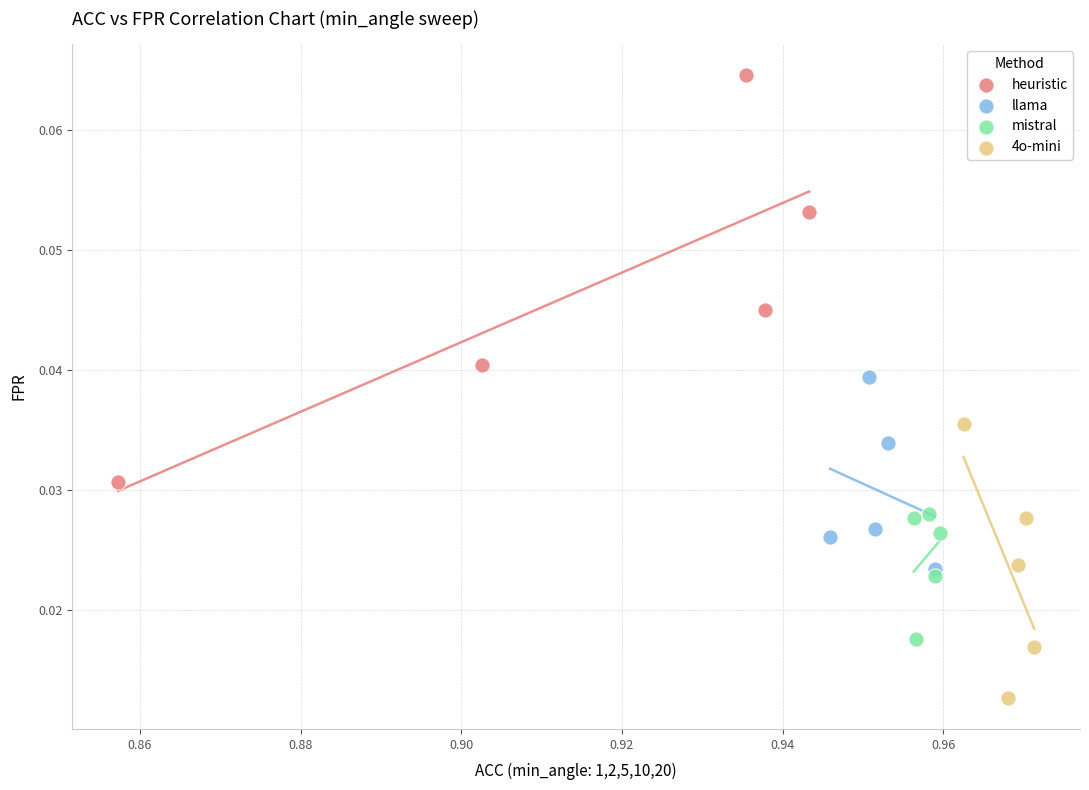

Which series contains the highest Y value?

heuristic